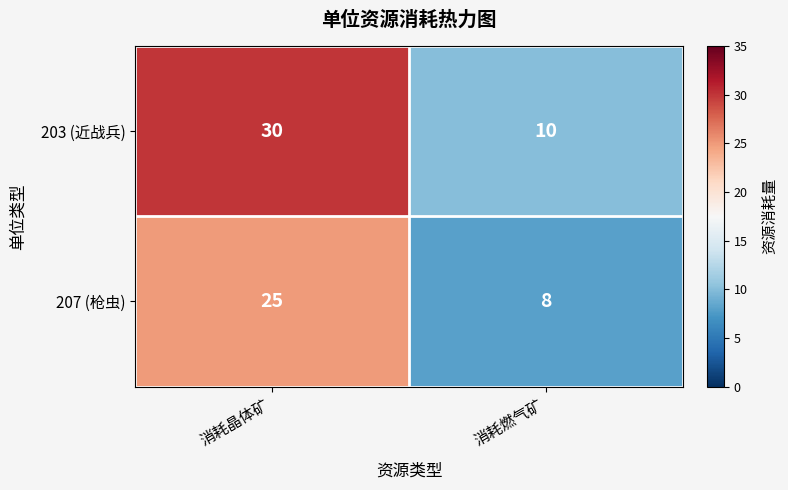

Which series has the widest spread of values?

203 (近战兵)